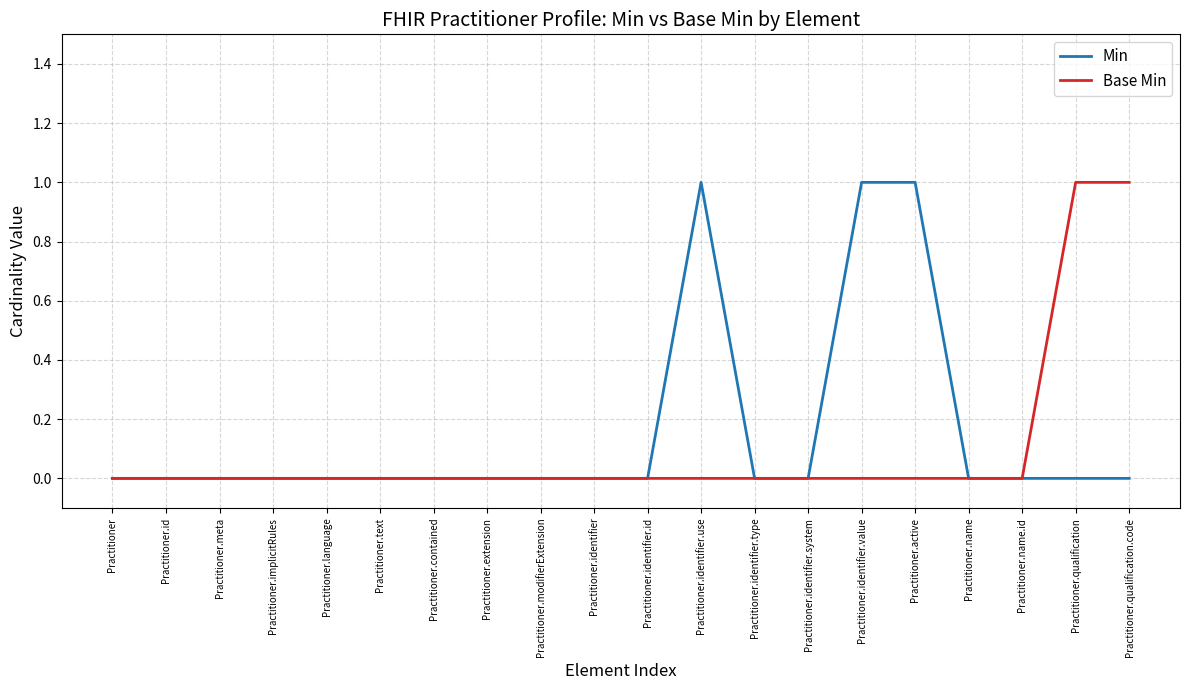

What position from the left is Practitioner.id?

2